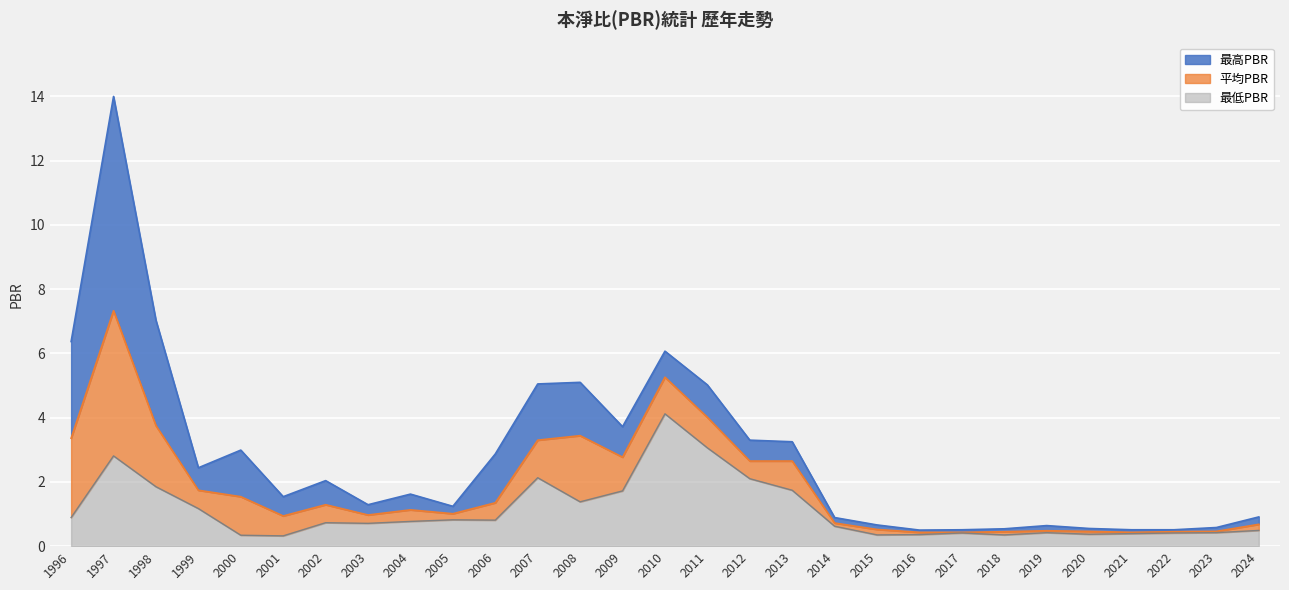

True or false: 最低PBR has a value of 0.6 at 2014.

True